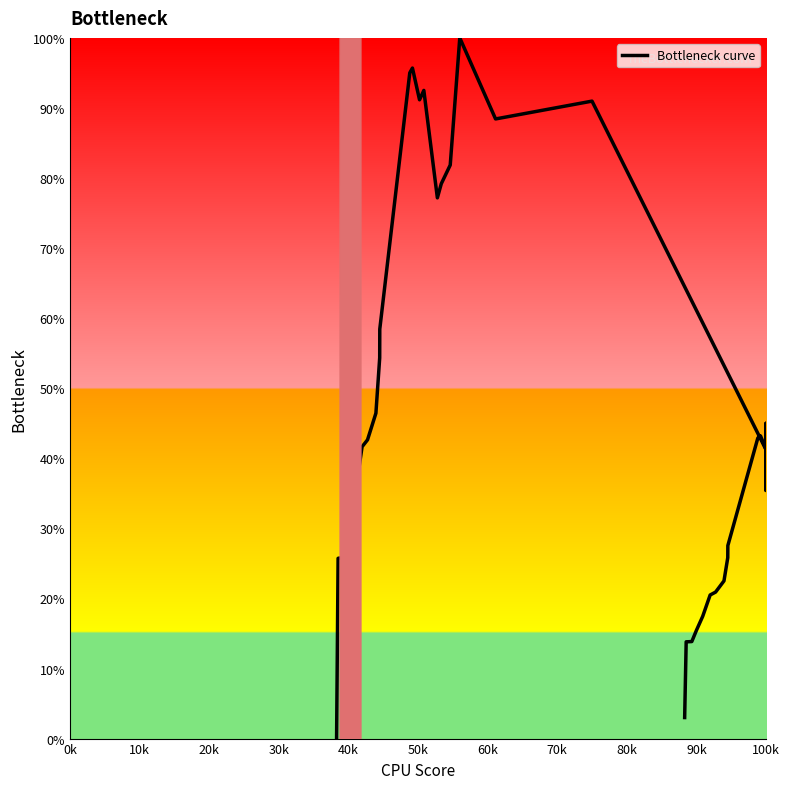

How many interior local valleys (lower than both neighbors) does the data have?

6